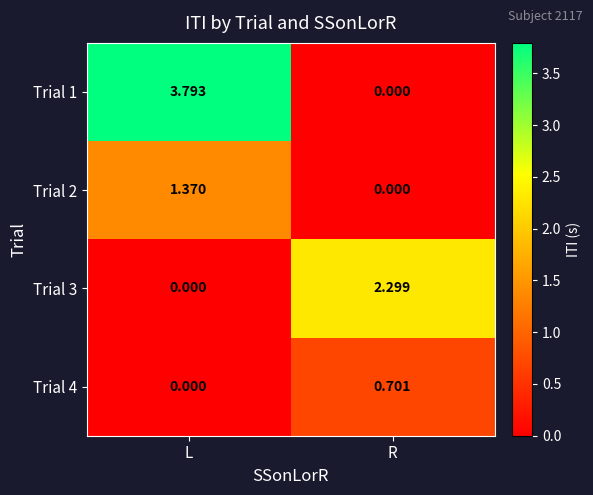

At which category is the sum across all series the highest?

L